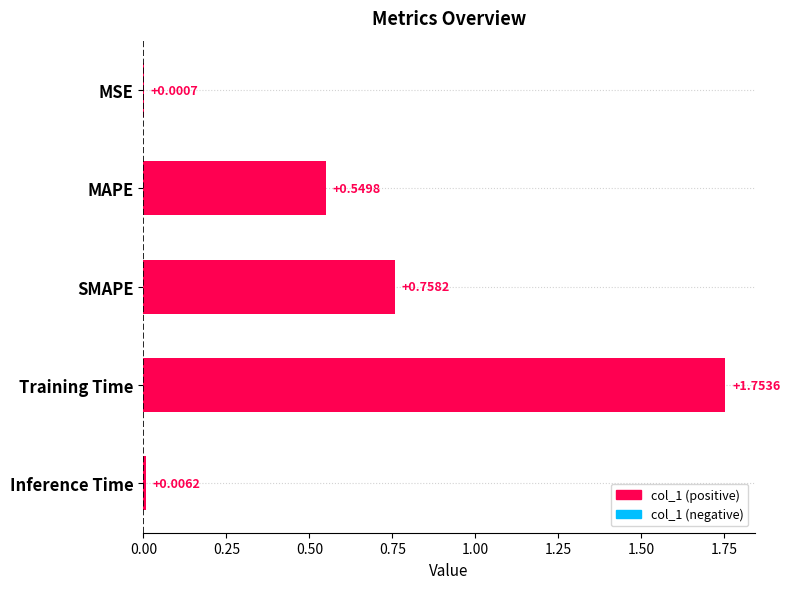

At which label is the value closest to 0?

MSE